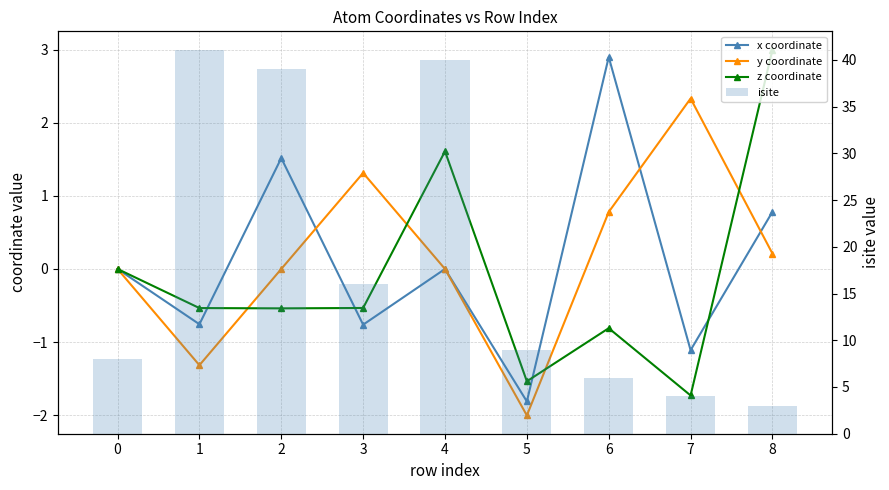

Which series has the largest total across all categories?

isite